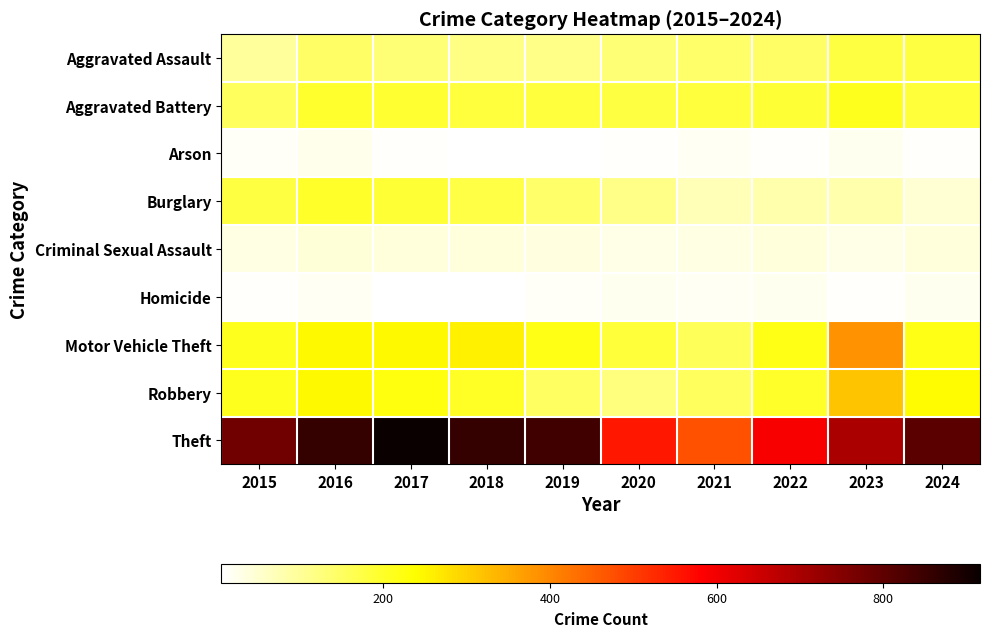

List the series in order of their peak value, highest first.

Theft, Motor Vehicle Theft, Robbery, Aggravated Battery, Burglary, Aggravated Assault, Criminal Sexual Assault, Arson, Homicide